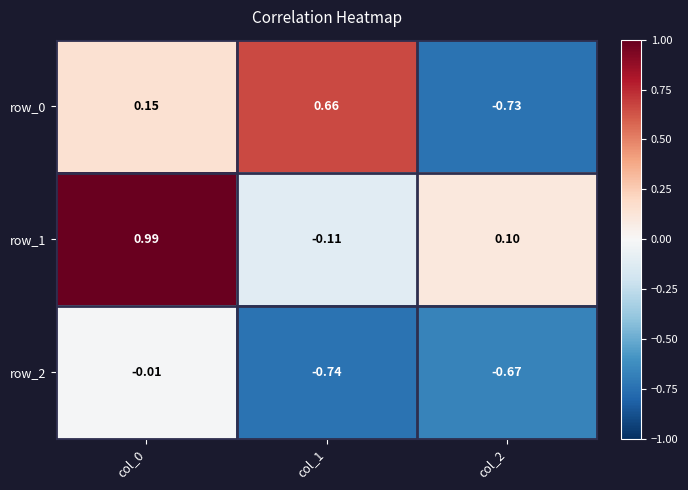

What is the sum of the row_1 values at col_0 and col_2?

1.1